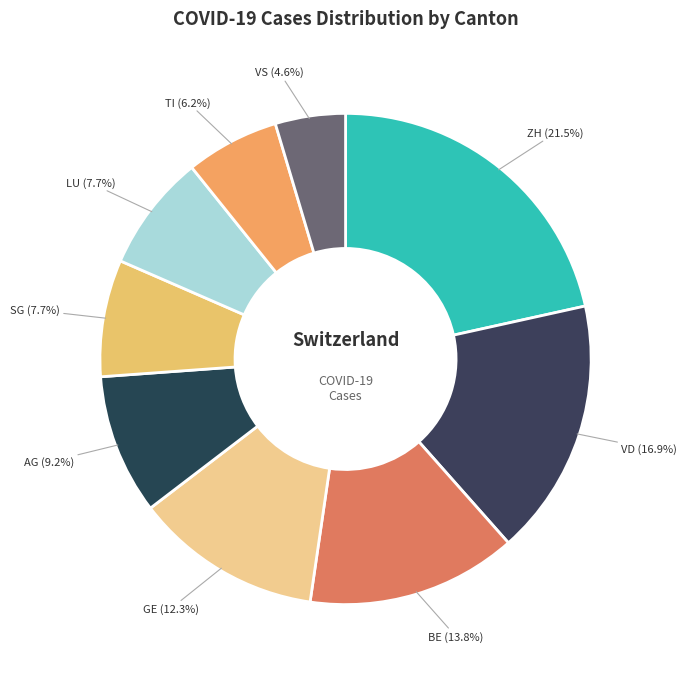

How many segments does this pie chart have?

9